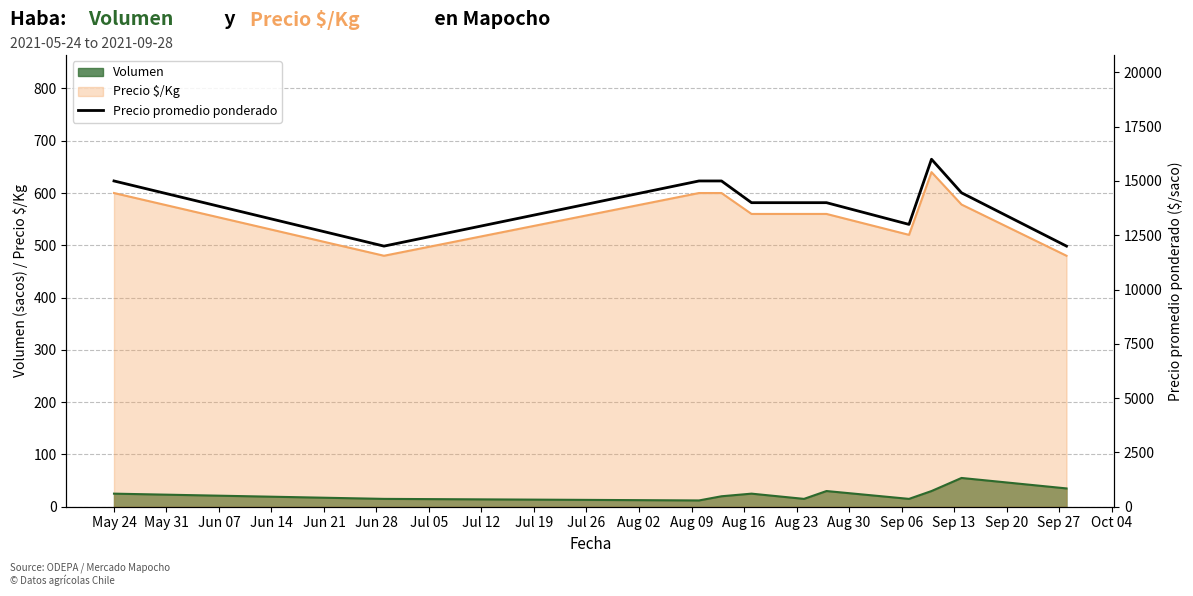

True or false: Volumen and Precio $/Kg cross at least once.

False